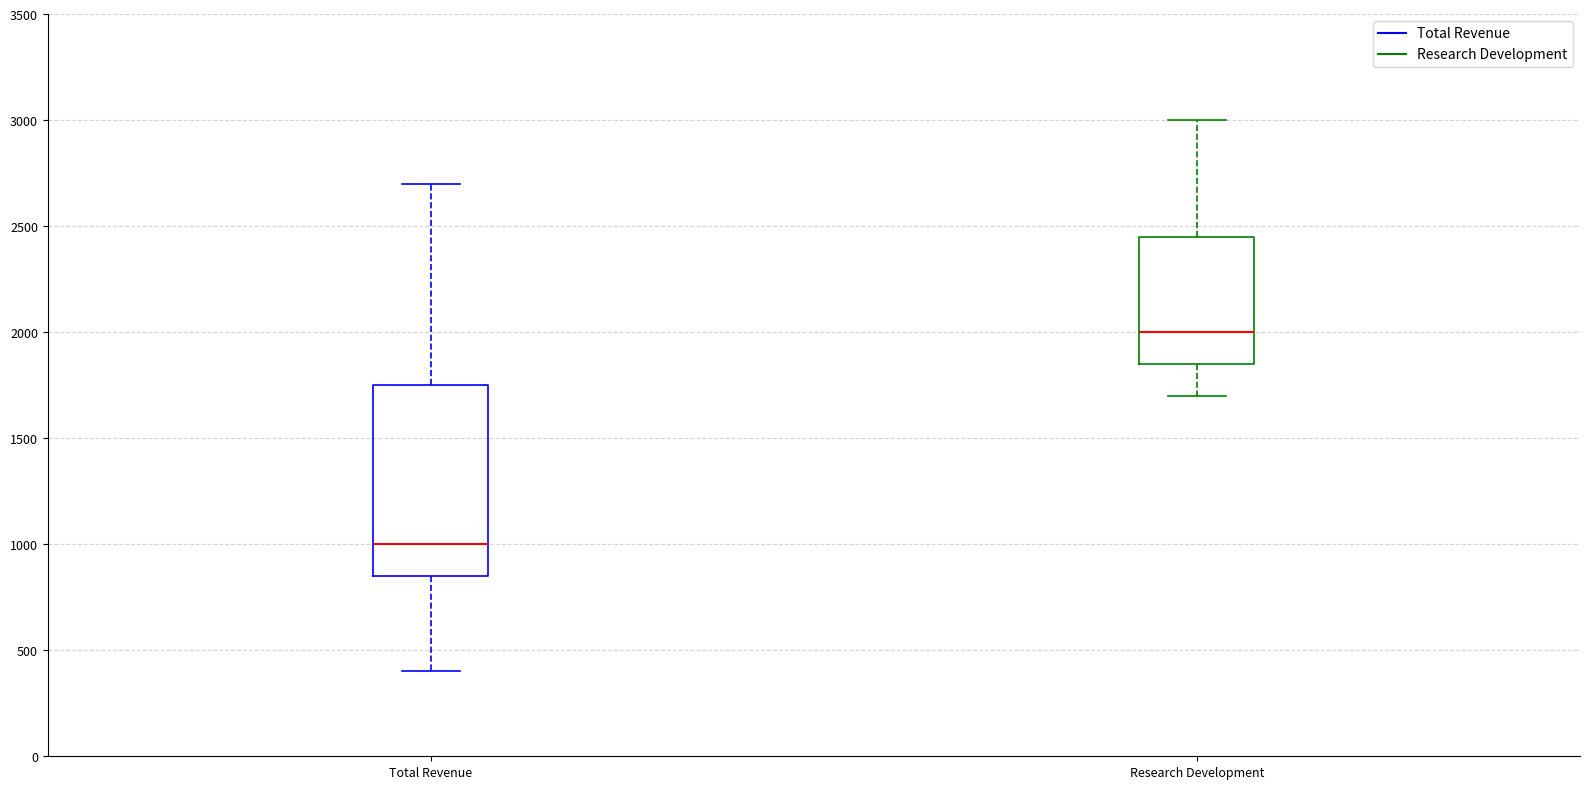

Where does the lower whisker of the box for Research Development end on the y-axis? The values are not printed on the chart, so give them approximately, as read against the axis.

1700